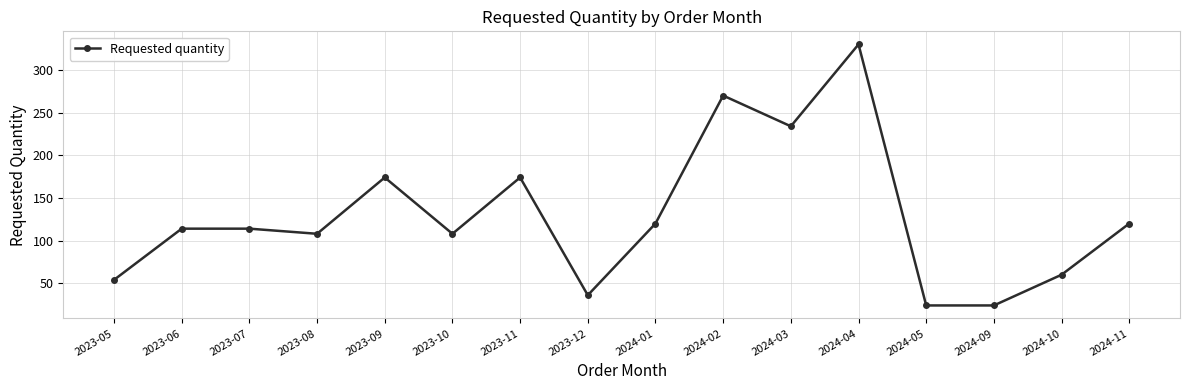

What is the value of the 2nd point from the left?

114